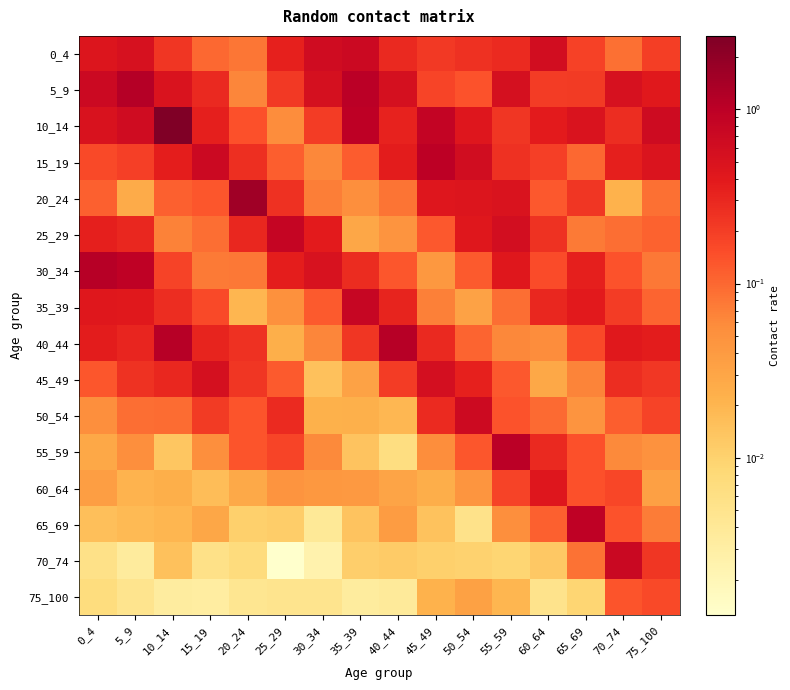

Reading left to right, list all the values displayed in this chart.

0_4: 0_4=0.5	5_9=0.5	10_14=0.2	15_19=0.1	20_24=0.1	25_29=0.3	30_34=0.6	35_39=0.7	40_44=0.3	45_49=0.2	50_54=0.3	55_59=0.3	60_64=0.6	65_69=0.2	70_74=0.1	75_100=0.2
5_9: 0_4=0.7	5_9=1.1	10_14=0.5	15_19=0.3	20_24=0.1	25_29=0.2	30_34=0.5	35_39=1.0	40_44=0.5	45_49=0.2	50_54=0.1	55_59=0.5	60_64=0.2	65_69=0.2	70_74=0.5	75_100=0.4
10_14: 0_4=0.5	5_9=0.6	10_14=2.6	15_19=0.4	20_24=0.1	25_29=0.1	30_34=0.2	35_39=1.0	40_44=0.3	45_49=0.9	50_54=0.4	55_59=0.2	60_64=0.4	65_69=0.5	70_74=0.3	75_100=0.7
15_19: 0_4=0.2	5_9=0.2	10_14=0.4	15_19=0.7	20_24=0.3	25_29=0.1	30_34=0.1	35_39=0.1	40_44=0.4	45_49=1.0	50_54=0.6	55_59=0.2	60_64=0.2	65_69=0.1	70_74=0.4	75_100=0.5
20_24: 0_4=0.1	5_9=0.0	10_14=0.1	15_19=0.1	20_24=1.6	25_29=0.3	30_34=0.1	35_39=0.1	40_44=0.1	45_49=0.4	50_54=0.5	55_59=0.5	60_64=0.1	65_69=0.2	70_74=0.0	75_100=0.1
25_29: 0_4=0.3	5_9=0.3	10_14=0.1	15_19=0.1	20_24=0.3	25_29=0.8	30_34=0.4	35_39=0.0	40_44=0.0	45_49=0.1	50_54=0.4	55_59=0.6	60_64=0.2	65_69=0.1	70_74=0.1	75_100=0.1
30_34: 0_4=1.1	5_9=0.9	10_14=0.2	15_19=0.1	20_24=0.1	25_29=0.4	30_34=0.5	35_39=0.3	40_44=0.1	45_49=0.0	50_54=0.1	55_59=0.4	60_64=0.2	65_69=0.4	70_74=0.1	75_100=0.1
35_39: 0_4=0.4	5_9=0.4	10_14=0.3	15_19=0.2	20_24=0.0	25_29=0.1	30_34=0.1	35_39=0.8	40_44=0.3	45_49=0.1	50_54=0.0	55_59=0.1	60_64=0.3	65_69=0.4	70_74=0.2	75_100=0.1
40_44: 0_4=0.4	5_9=0.3	10_14=1.1	15_19=0.3	20_24=0.3	25_29=0.0	30_34=0.1	35_39=0.2	40_44=1.1	45_49=0.3	50_54=0.1	55_59=0.1	60_64=0.1	65_69=0.2	70_74=0.4	75_100=0.4
45_49: 0_4=0.1	5_9=0.2	10_14=0.3	15_19=0.6	20_24=0.2	25_29=0.1	30_34=0.0	35_39=0.0	40_44=0.2	45_49=0.6	50_54=0.3	55_59=0.1	60_64=0.0	65_69=0.1	70_74=0.3	75_100=0.2
50_54: 0_4=0.1	5_9=0.1	10_14=0.1	15_19=0.2	20_24=0.1	25_29=0.3	30_34=0.0	35_39=0.0	40_44=0.0	45_49=0.3	50_54=0.7	55_59=0.1	60_64=0.1	65_69=0.0	70_74=0.1	75_100=0.2
55_59: 0_4=0.0	5_9=0.1	10_14=0.0	15_19=0.1	20_24=0.1	25_29=0.2	30_34=0.1	35_39=0.0	40_44=0.0	45_49=0.1	50_54=0.1	55_59=1.0	60_64=0.3	65_69=0.1	70_74=0.1	75_100=0.1
60_64: 0_4=0.0	5_9=0.0	10_14=0.0	15_19=0.0	20_24=0.0	25_29=0.0	30_34=0.0	35_39=0.0	40_44=0.0	45_49=0.0	50_54=0.0	55_59=0.2	60_64=0.4	65_69=0.1	70_74=0.2	75_100=0.0
65_69: 0_4=0.0	5_9=0.0	10_14=0.0	15_19=0.0	20_24=0.0	25_29=0.0	30_34=0.0	35_39=0.0	40_44=0.0	45_49=0.0	50_54=0.0	55_59=0.1	60_64=0.1	65_69=1.0	70_74=0.1	75_100=0.1
70_74: 0_4=0.0	5_9=0.0	10_14=0.0	15_19=0.0	20_24=0.0	25_29=0.0	30_34=0.0	35_39=0.0	40_44=0.0	45_49=0.0	50_54=0.0	55_59=0.0	60_64=0.0	65_69=0.1	70_74=0.7	75_100=0.2
75_100: 0_4=0.0	5_9=0.0	10_14=0.0	15_19=0.0	20_24=0.0	25_29=0.0	30_34=0.0	35_39=0.0	40_44=0.0	45_49=0.0	50_54=0.0	55_59=0.0	60_64=0.0	65_69=0.0	70_74=0.1	75_100=0.2